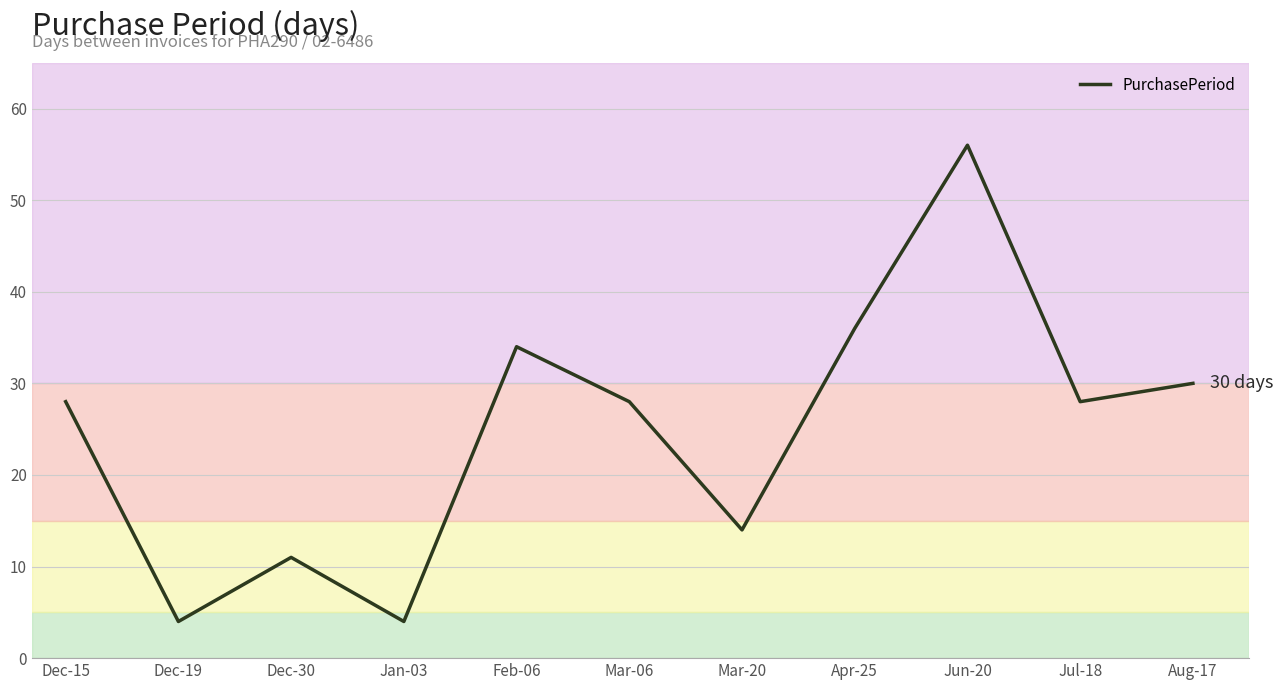

What is the difference between the maximum and minimum values?

52